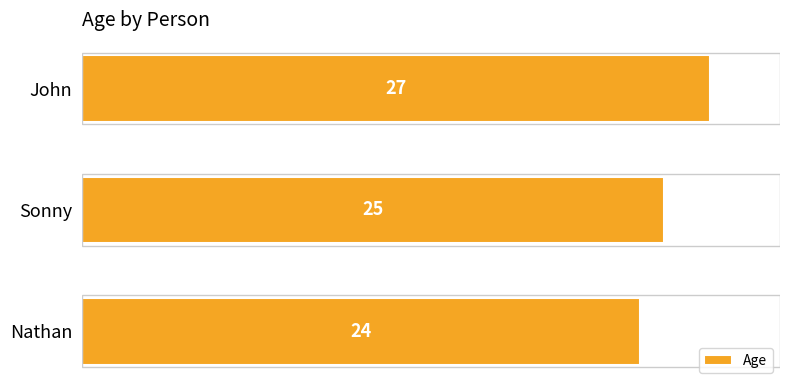

The chart shows a value of 39 at John. True or false?

False